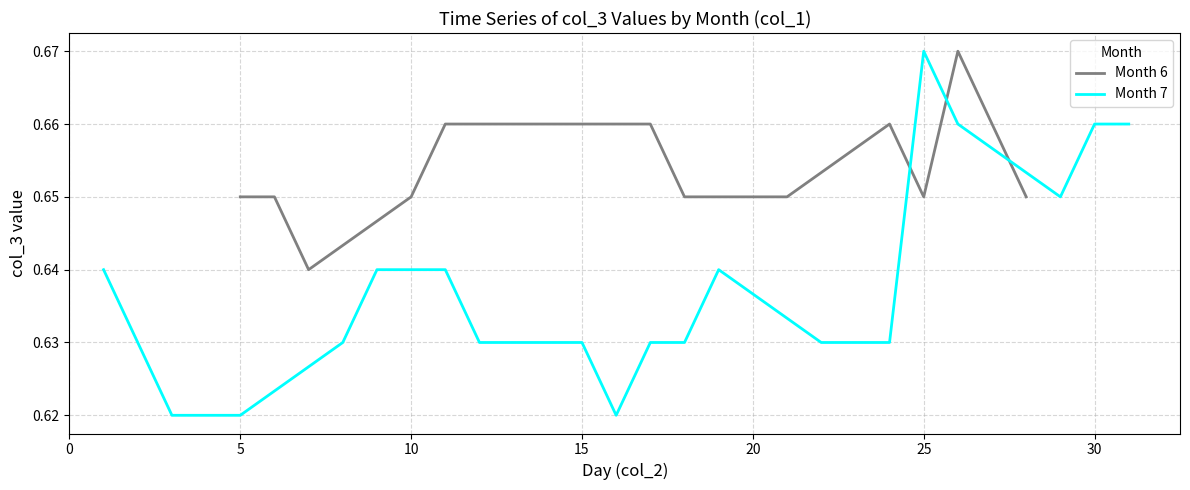

What is the sum of all values?

25.8